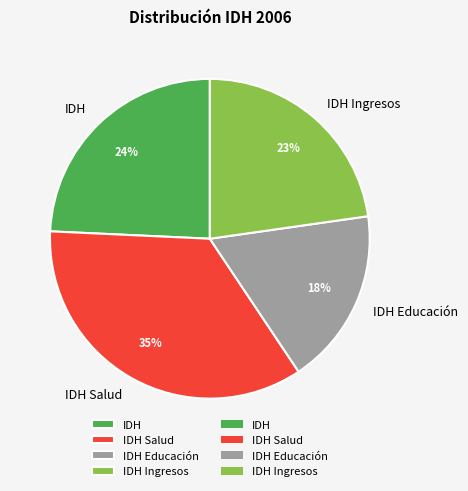

Rank the categories by value from highest to lowest.

IDH Salud, IDH, IDH Ingresos, IDH Educación